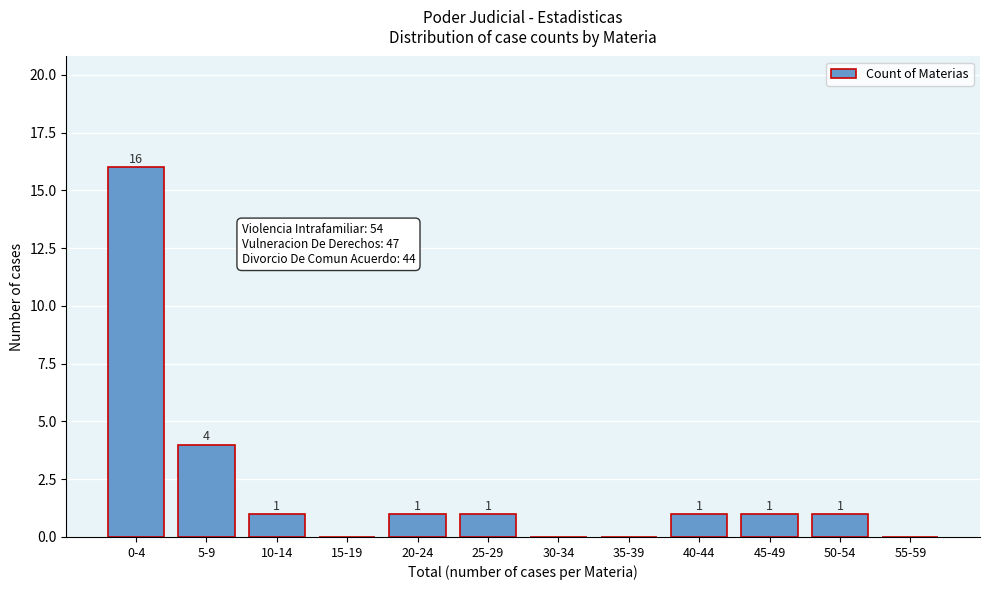

Reading right to left, transcribe all the data shown in this chart.

55-59=0	50-54=1	45-49=1	40-44=1	35-39=0	30-34=0	25-29=1	20-24=1	15-19=0	10-14=1	5-9=4	0-4=16